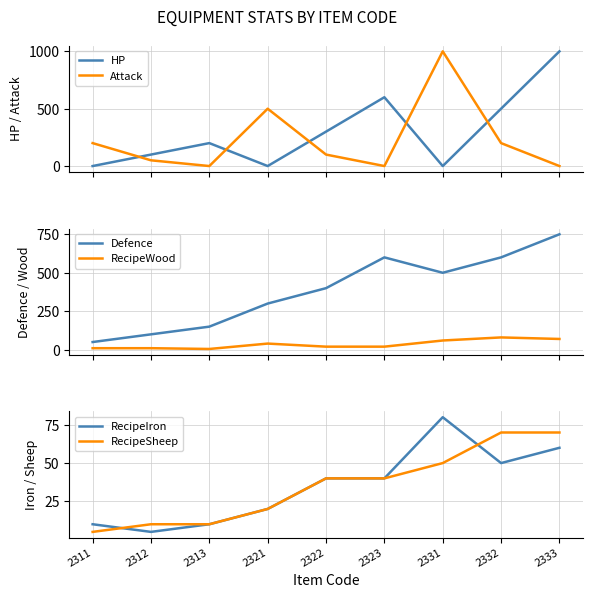

True or false: RecipeSheep has a value of 70 at 2332.

True